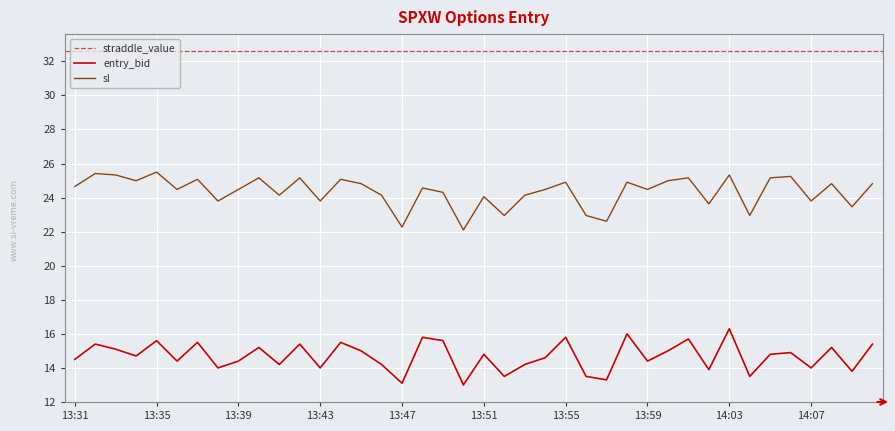

Where is sl nearest to the value 23?

13:52